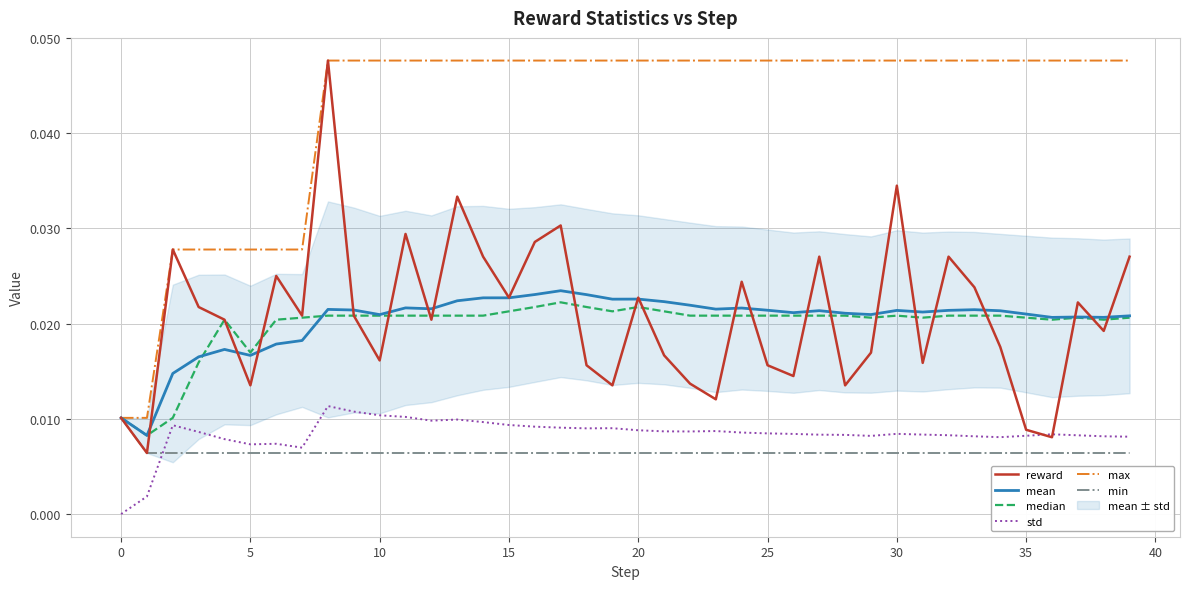

Which series has the widest spread of values?

reward